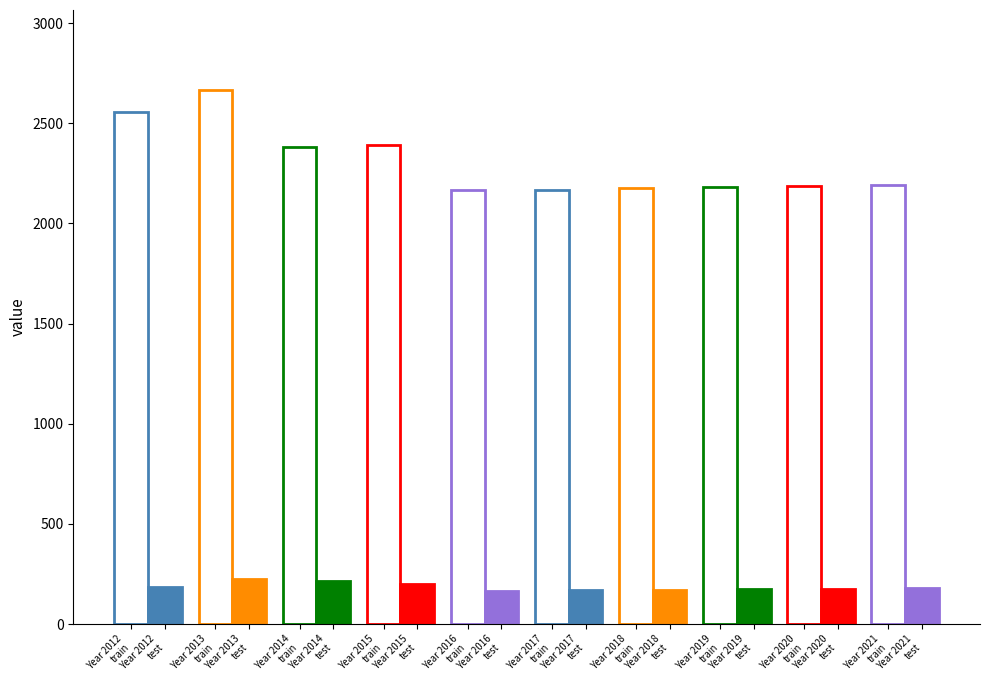

What value does the test series have at 2019, to the nearest 5?

175